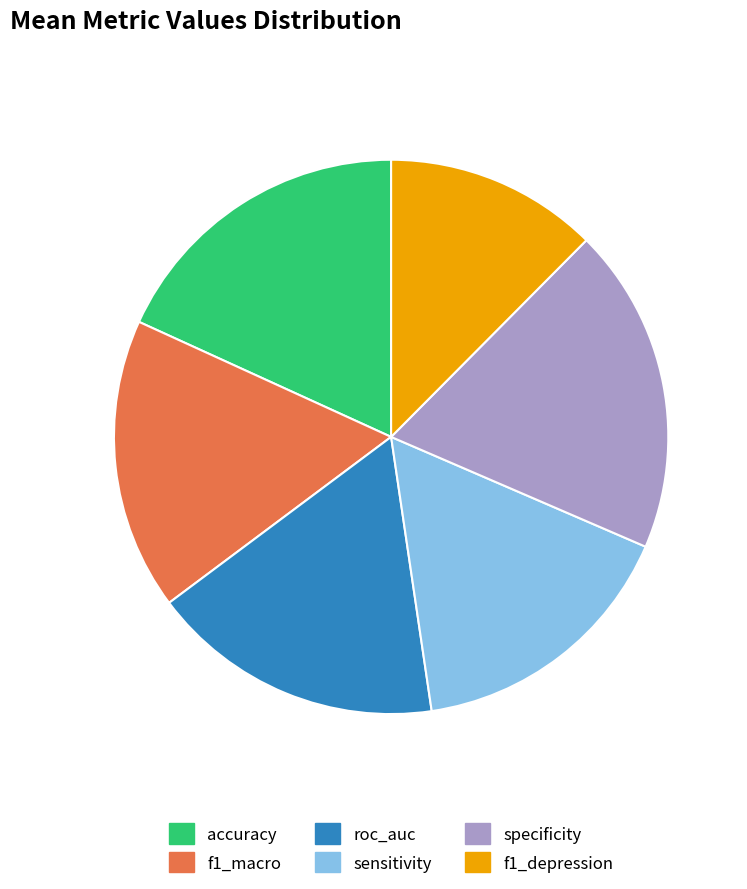

Is it true that roc_auc is 17% of the pie?

True